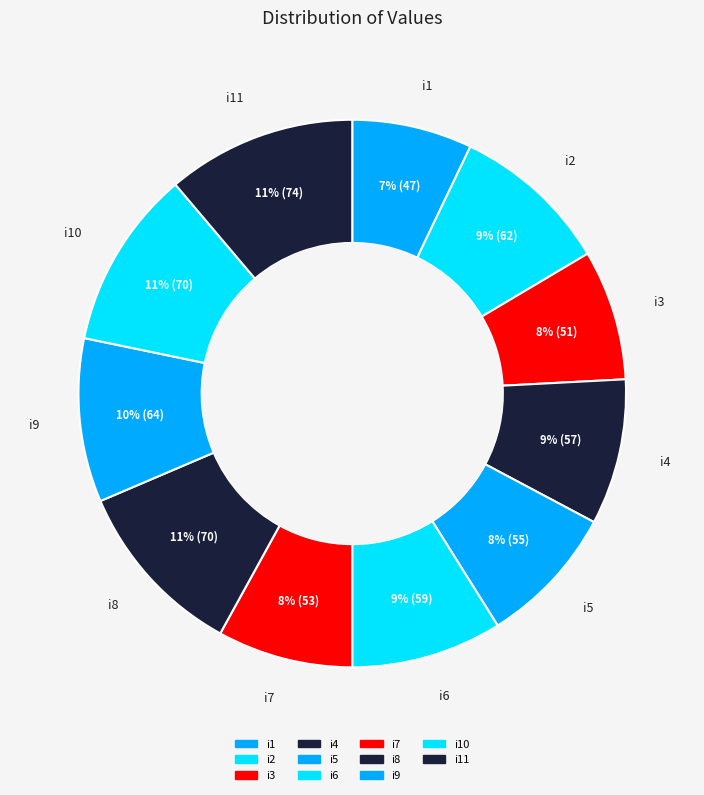

Count the number of slices in the pie.

11